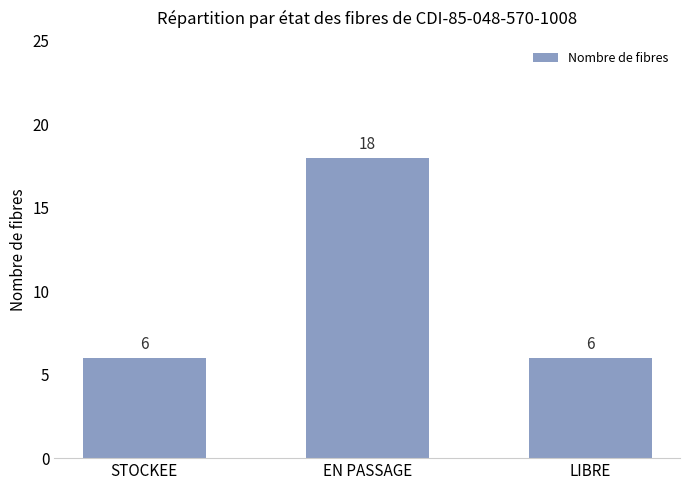

How many values are between 6 and 18?

3